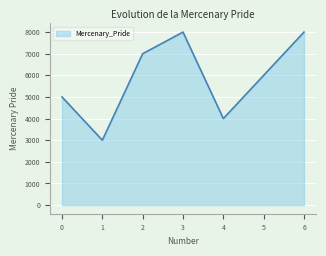

How many categories are shown in the chart?

7